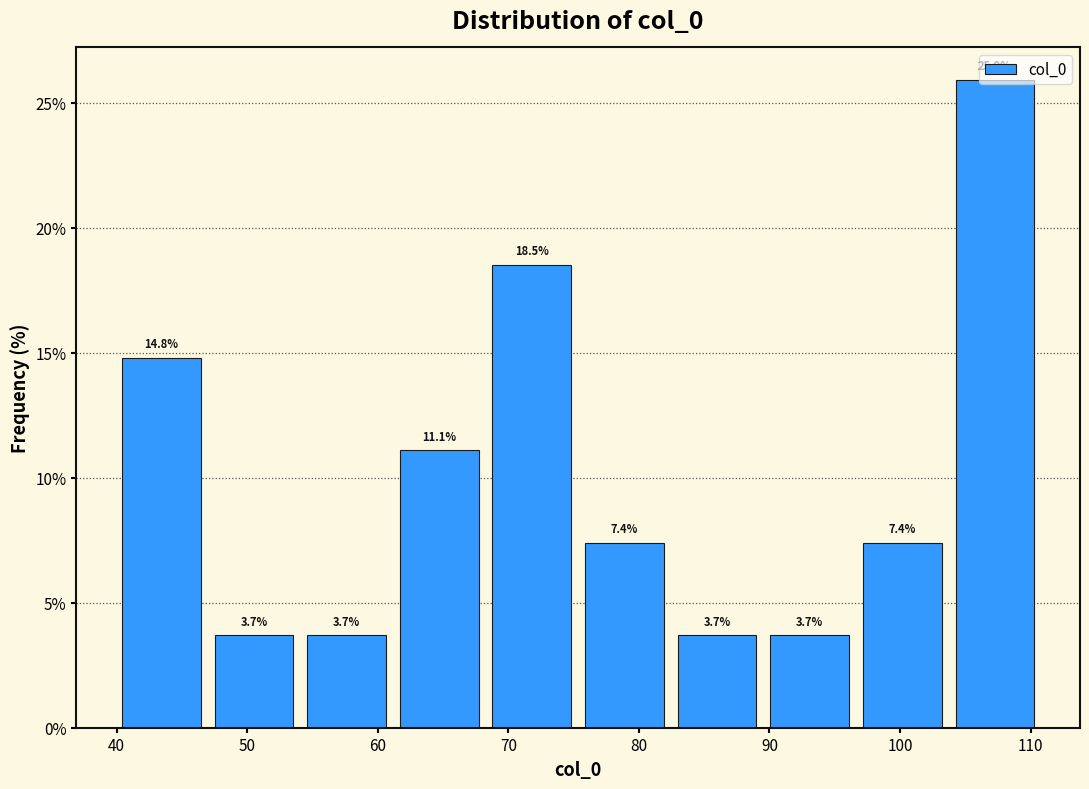

Reading left to right, transcribe this chart: for each bar, give the range it covers on the x-axis and its height. The bar edges are not printed on the chart, so give them approximately, as read against the axis.

40 to 47: 14.8
47 to 54: 3.7
54 to 61: 3.7
61 to 68: 11.1
68 to 75: 18.5
75 to 82: 7.4
82 to 90: 3.7
90 to 97: 3.7
97 to 104: 7.4
104 to 111: 25.9